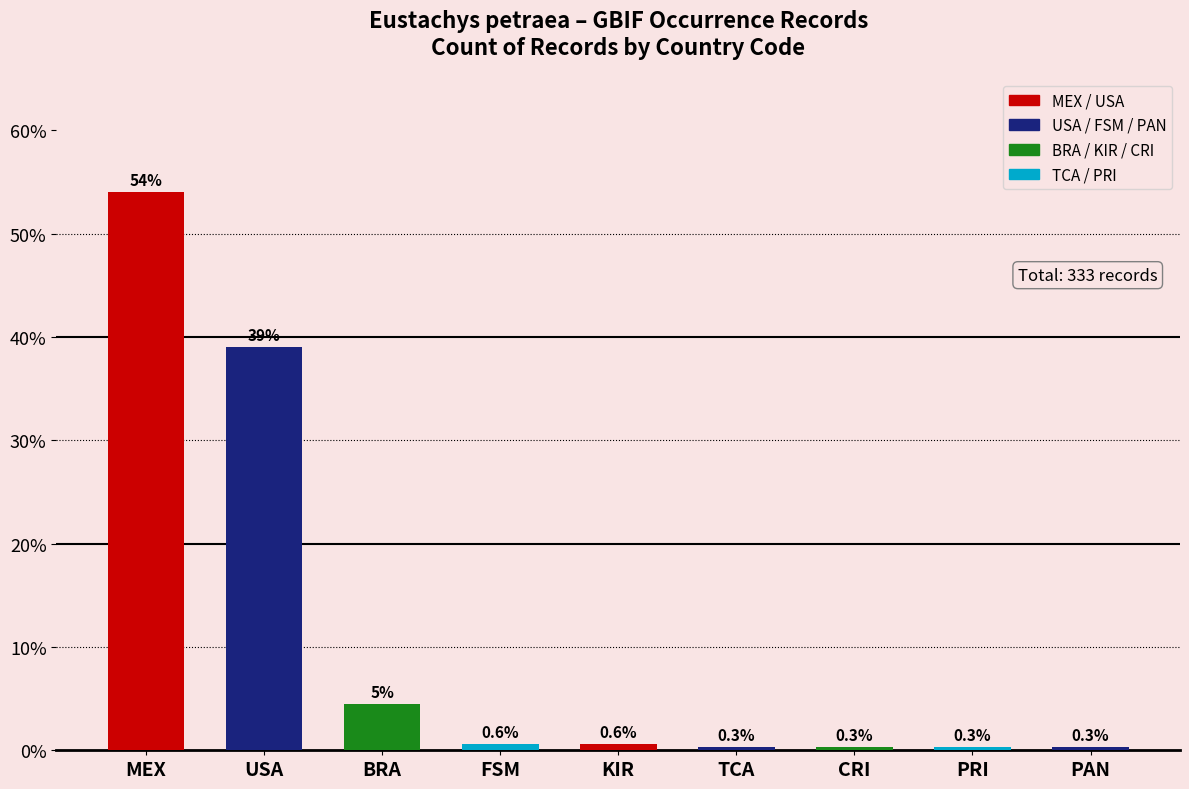

True or false: the data shows 0.3 at PAN.

True